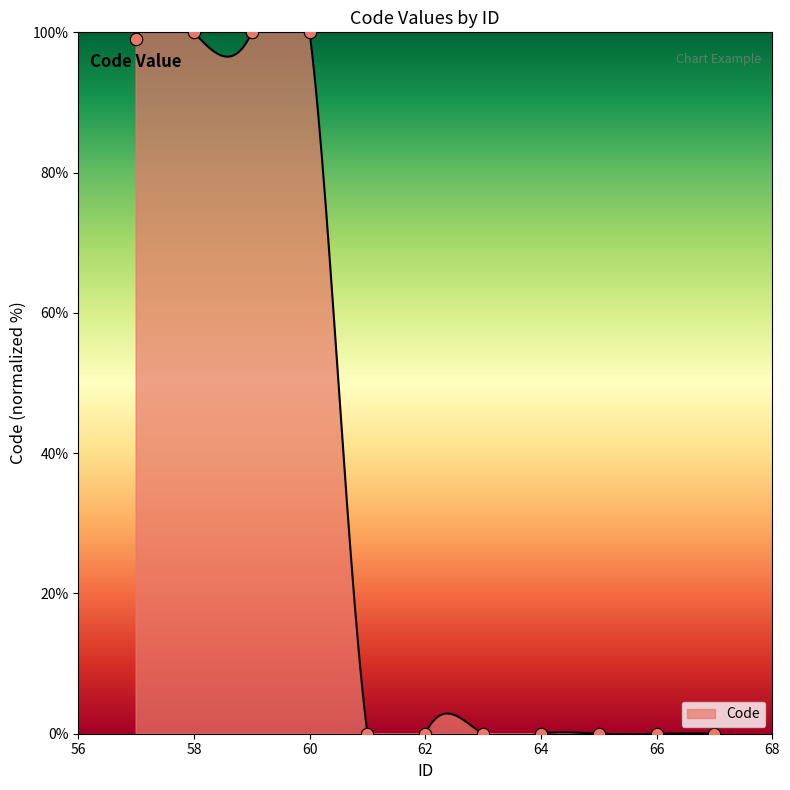

Between 60 and 67, which is larger?

60